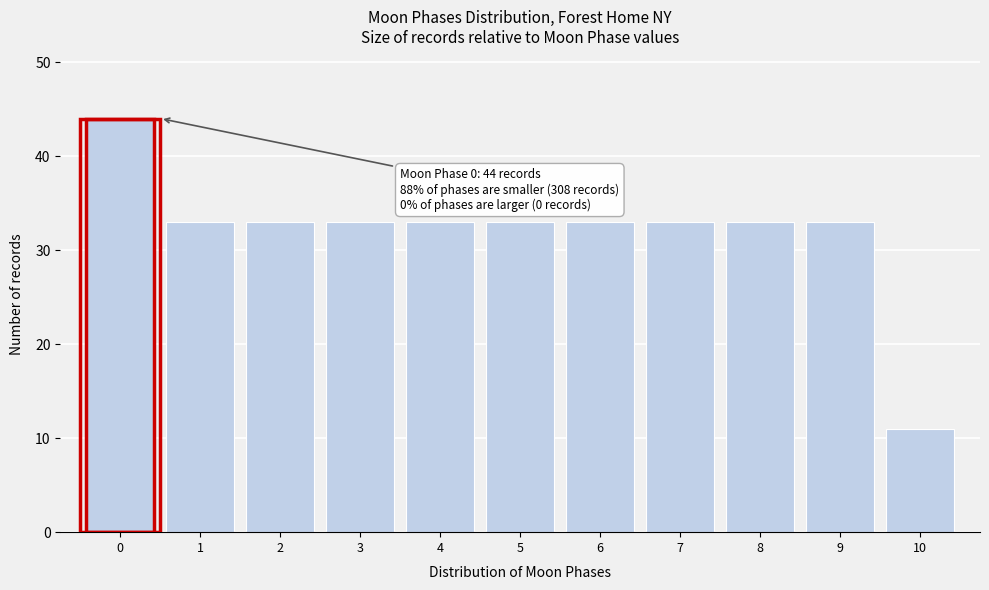

Which range on the x-axis has the tallest bar?

-0.5 to 0.5